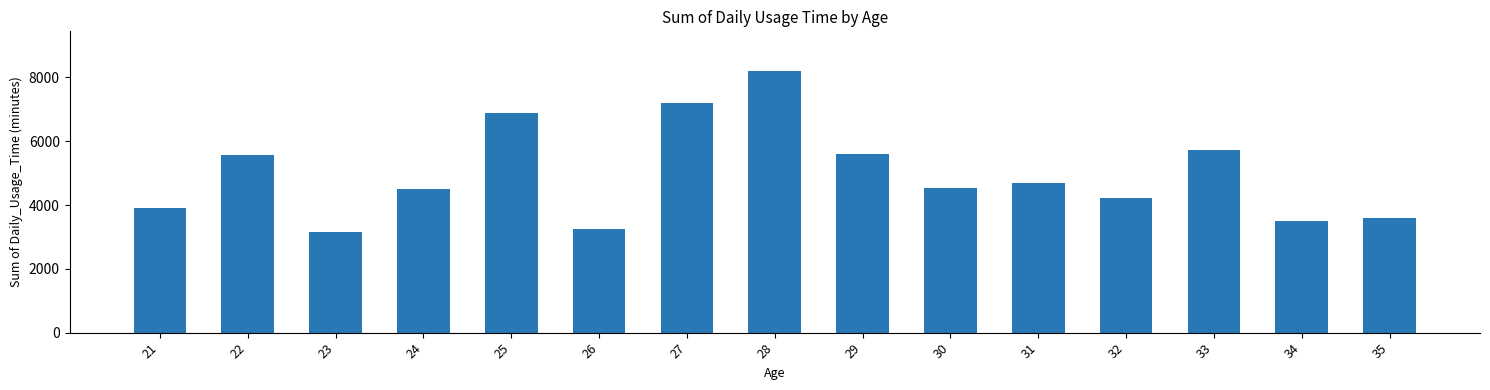

What is the value of the 5th bar from the left?

6900